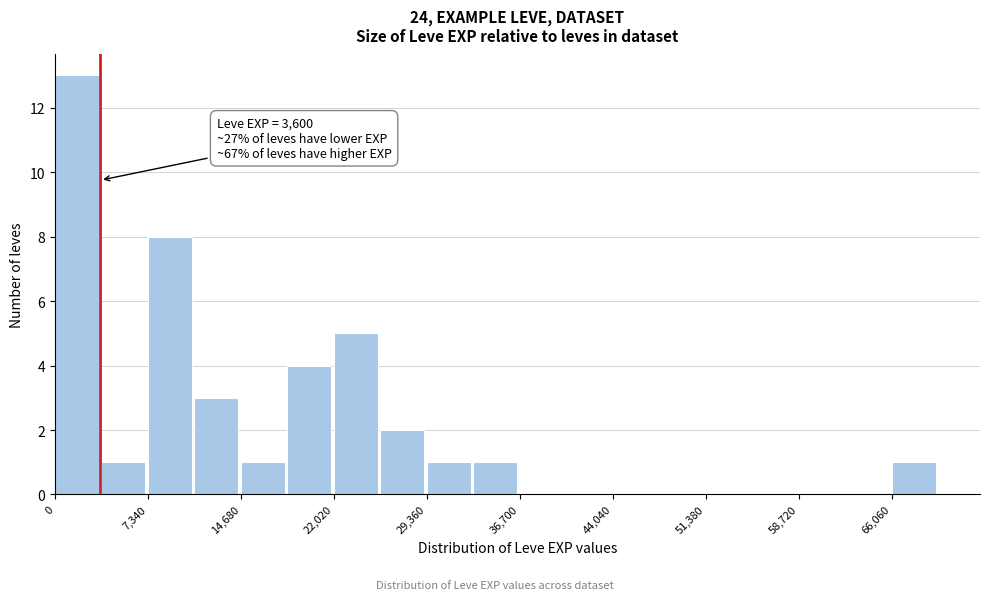

Read against the x-axis, roughly where is the centre of the tallest bar?

2000